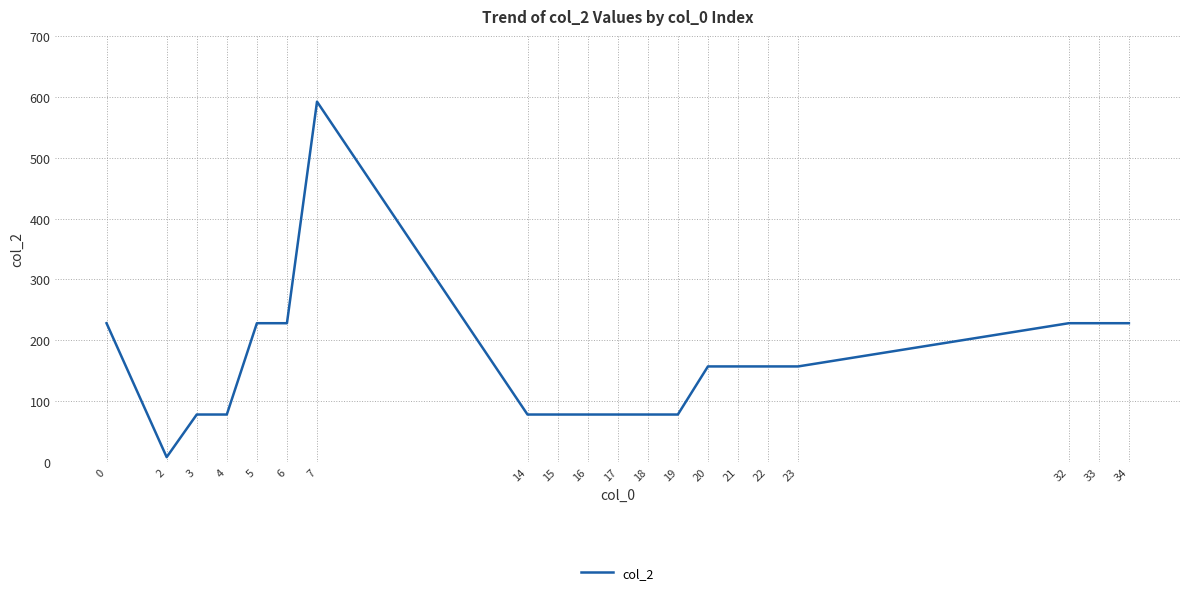

Reading left to right, extract all data points from this chart.

0=228	2=8	3=78	4=78	5=228	6=228	7=592	14=78	15=78	16=78	17=78	18=78	19=78	20=157	21=157	22=157	23=157	32=228	33=228	34=228